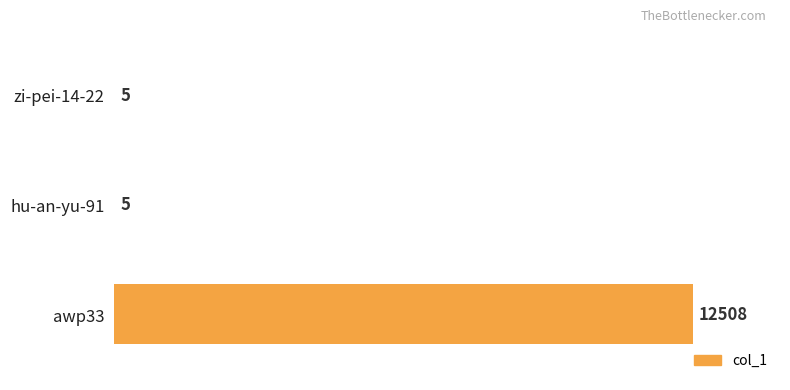

Is it true that the value at zi-pei-14-22 is 5?

True